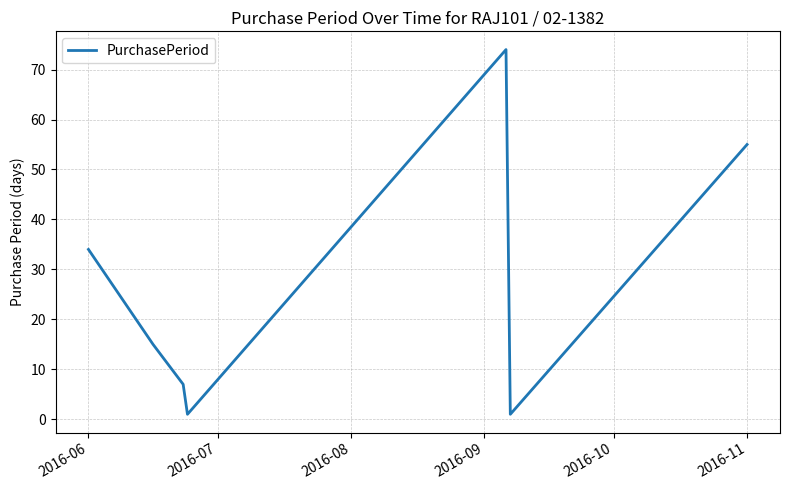

What is the difference between the maximum and minimum values?

73